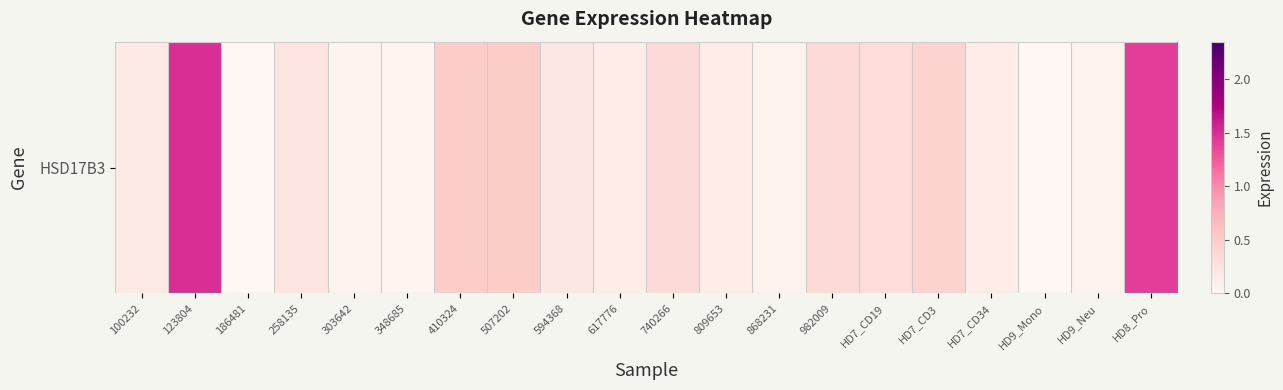

How many values are above zero?

18